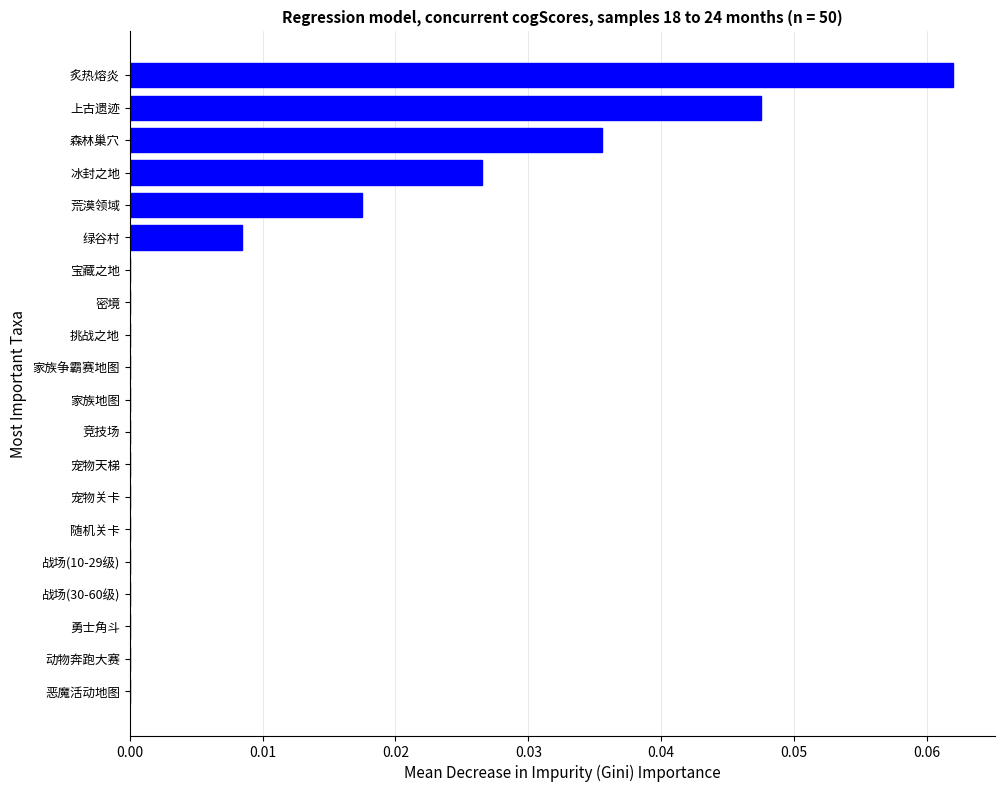

The chart shows a value of 0.0 at 战场(30-60级). True or false?

True